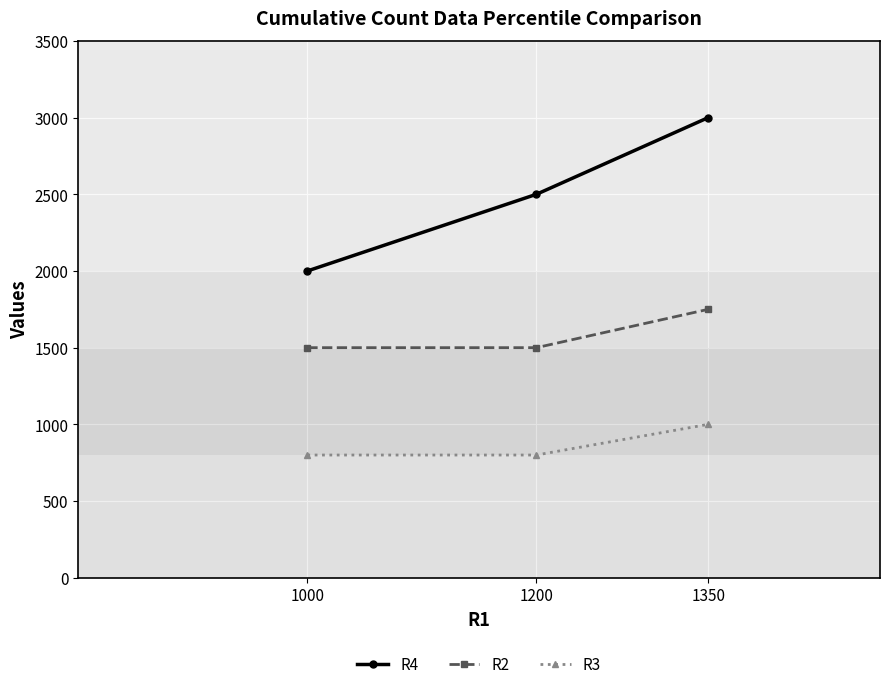

How many data points in R2 are above 1500?

1